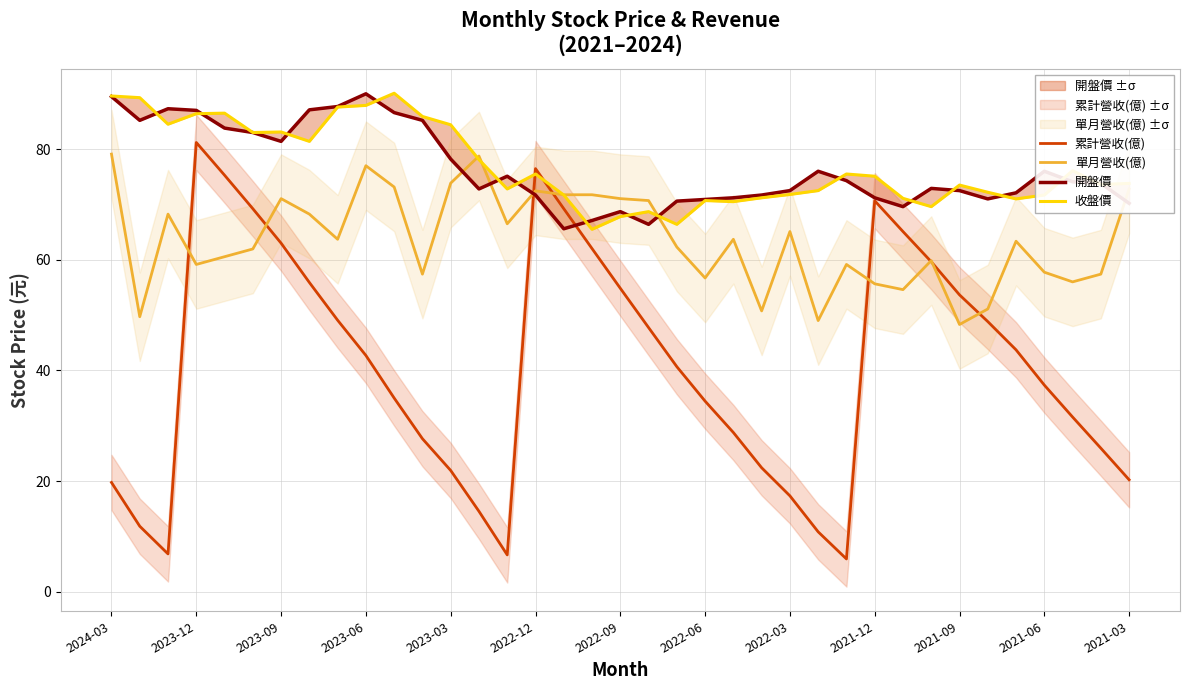

What is the difference between the maximum and minimum values in the 開盤價 series?

24.4